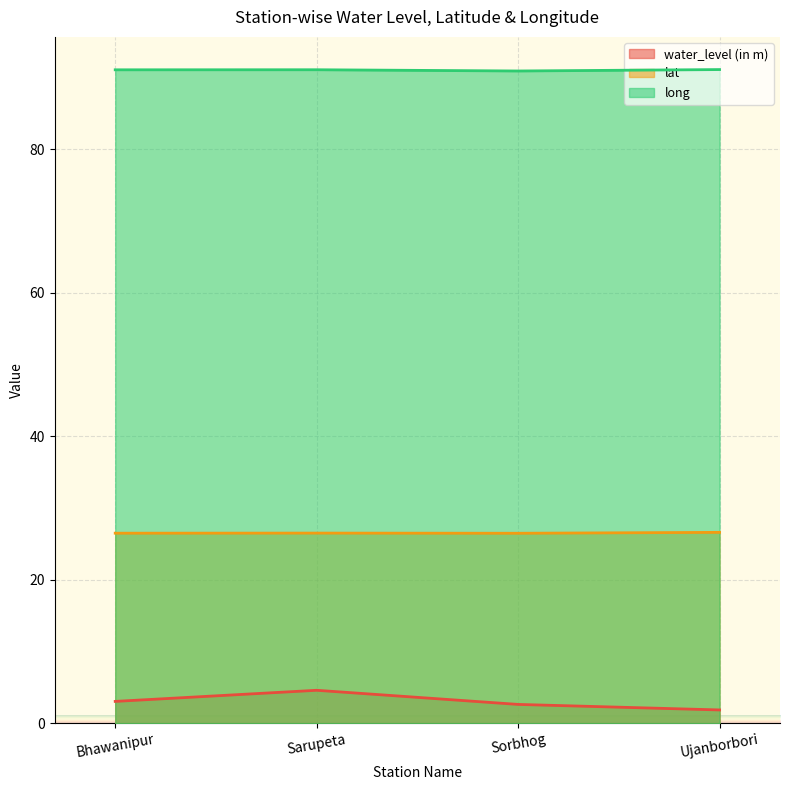

What is the total value across all series at Sorbhog?

120.0